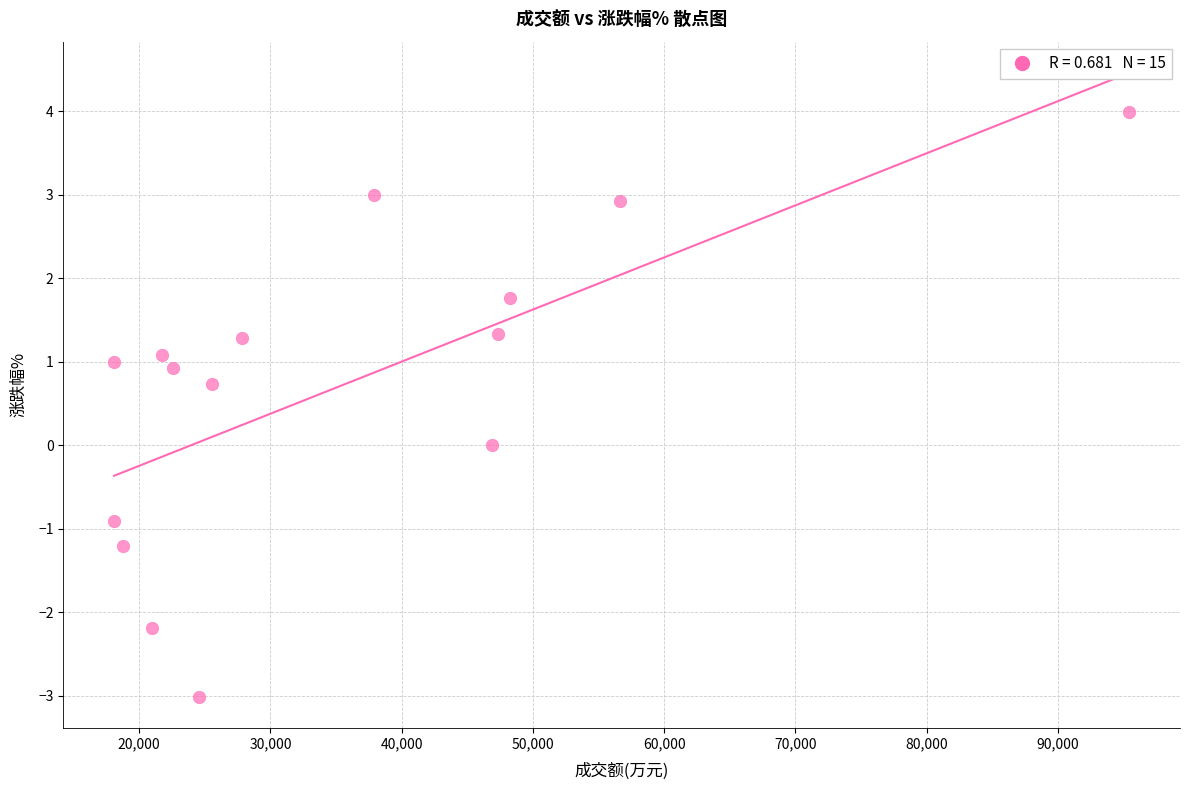

What is the range of X values (max minus min)?

77357.0